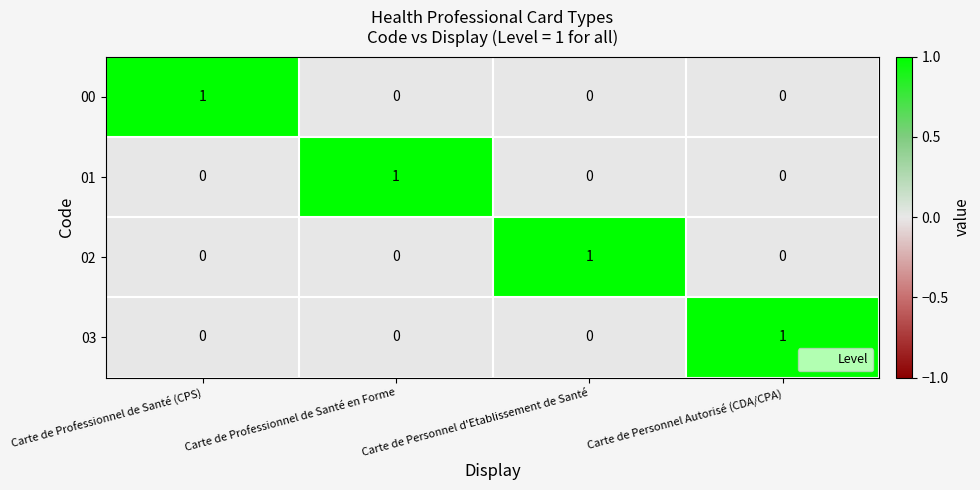

Is it true that 02 equals 0 at Carte de Professionnel de Santé en Forme?

True